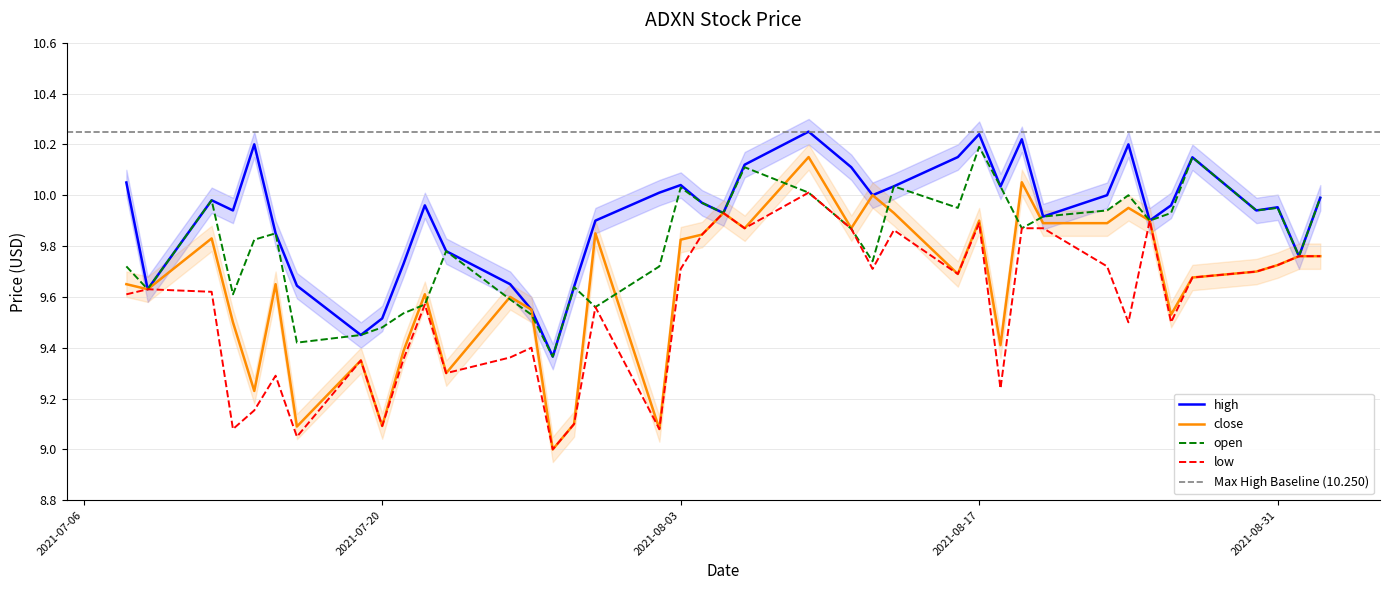

Is this an area chart (filled region under the line)?

No